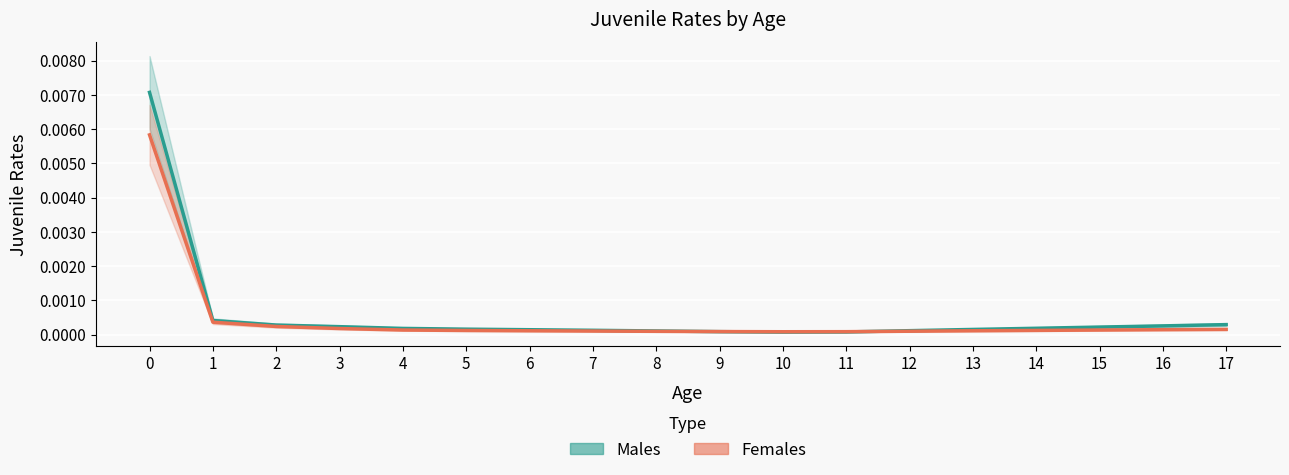

True or false: Females and Males intersect in this chart.

True